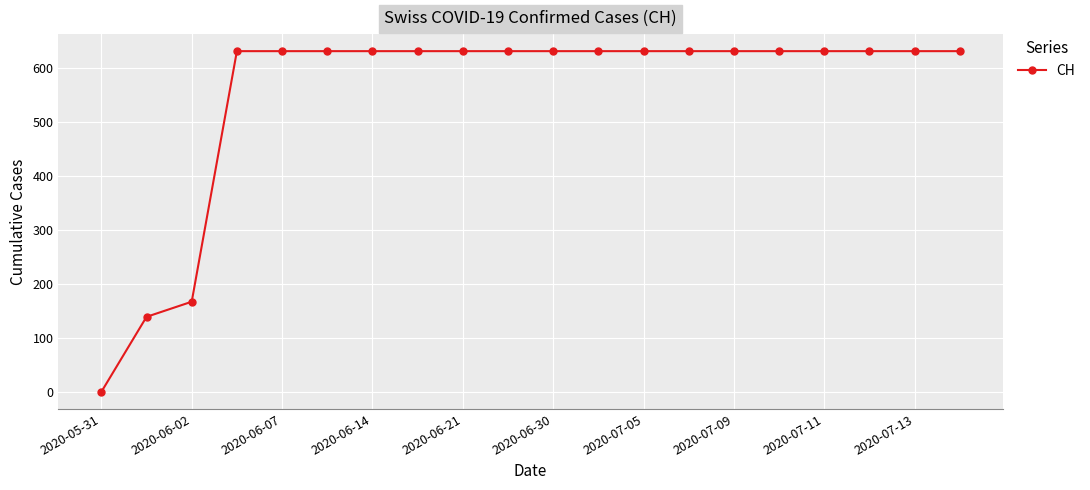

What is the value of the 16th point from the left?

631